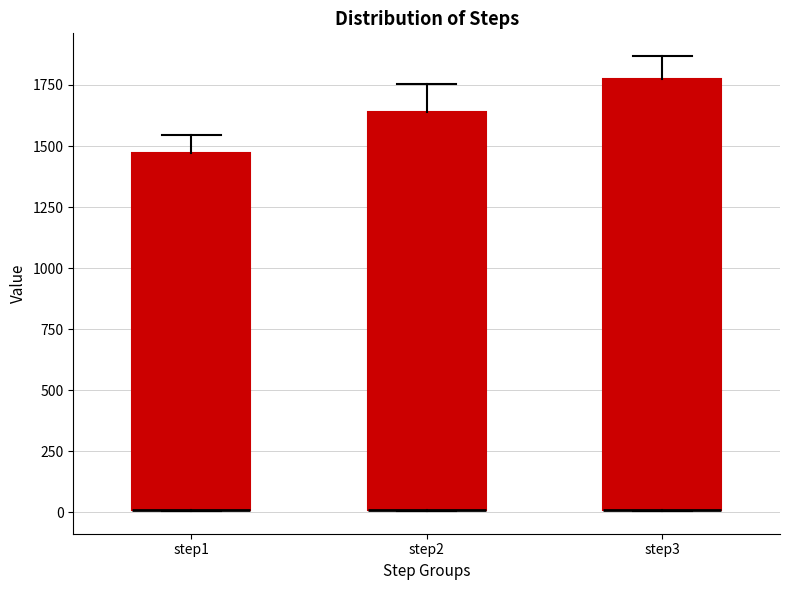

Reading left to right, read every box against the y-axis: the position of its median line, the range the box covers, and the ends of its whiskers. The values are not printed on the chart, so give them approximately, as read against the axis.

step1: median 0 (drawn on the box's lower edge), box 0 to 1450, whiskers 0 to 1550
step2: median 0 (drawn on the box's lower edge), box 0 to 1650, whiskers 0 to 1750
step3: median 0 (drawn on the box's lower edge), box 0 to 1750, whiskers 0 to 1850